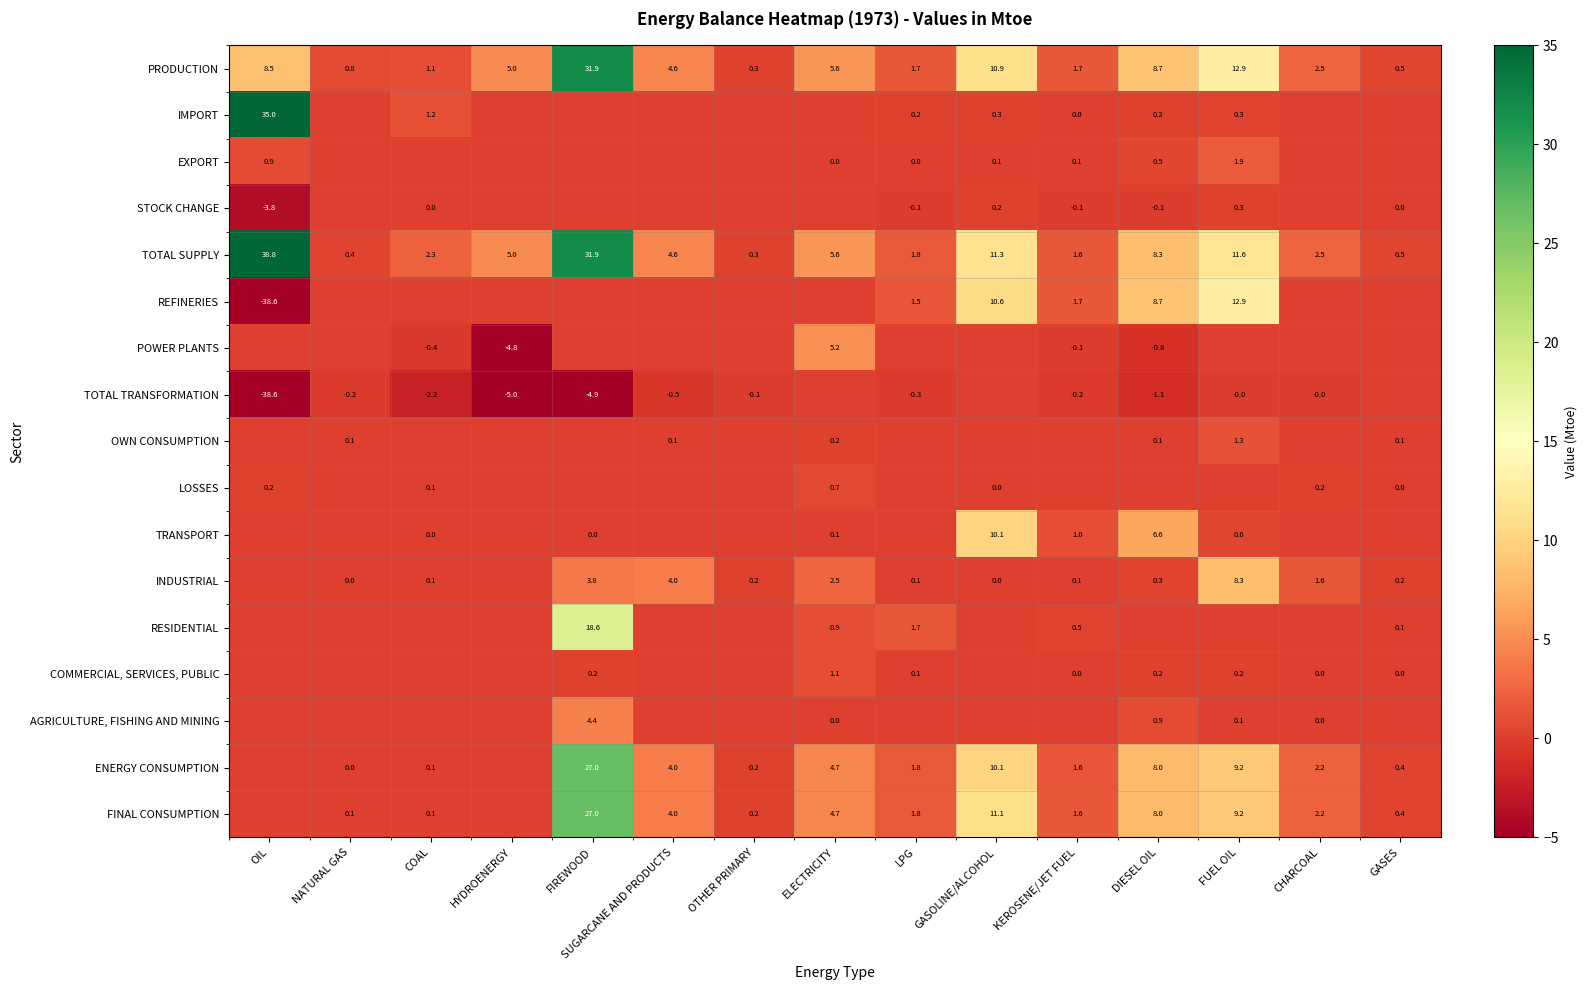

At which category does the chart reach its peak across all series?

OIL